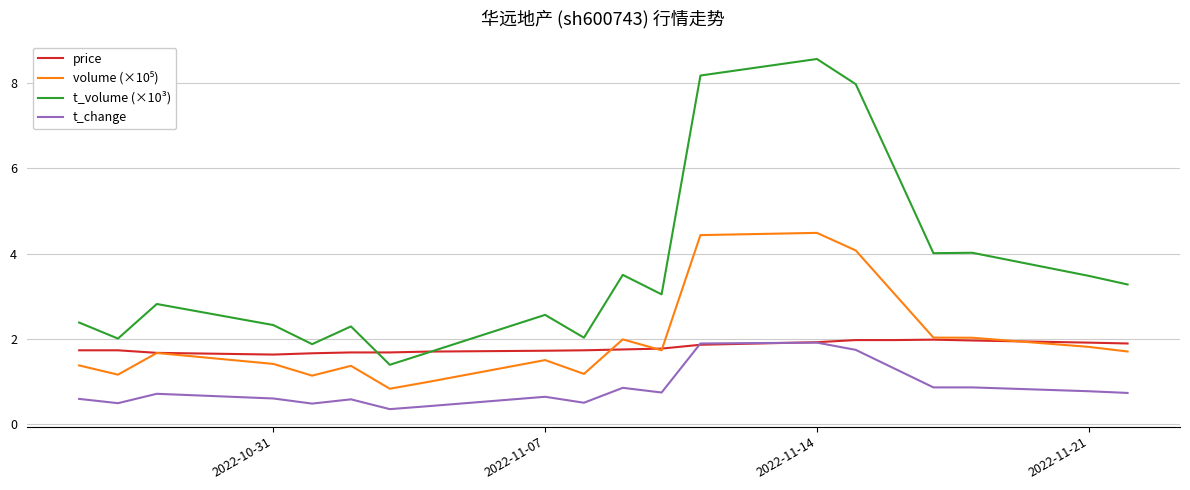

What is the maximum value for price?

2.0